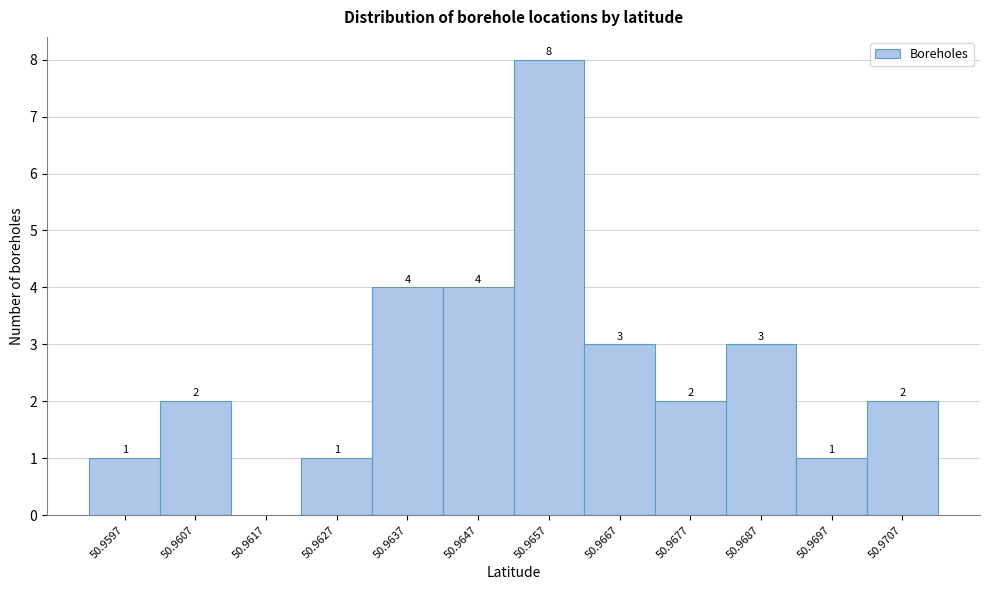

Reading left to right, extract all data points from this chart.

50.9597=1	50.9607=2	50.9617=0	50.9627=1	50.9637=4	50.9647=4	50.9657=8	50.9667=3	50.9677=2	50.9687=3	50.9697=1	50.9707=2